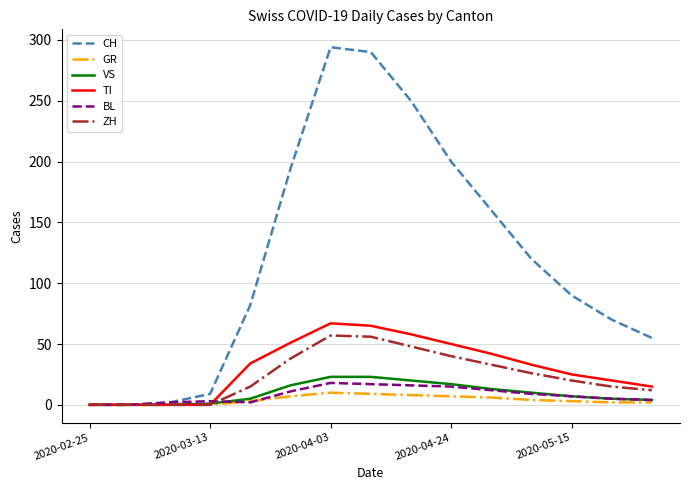

What is the highest value of the GR series?

10